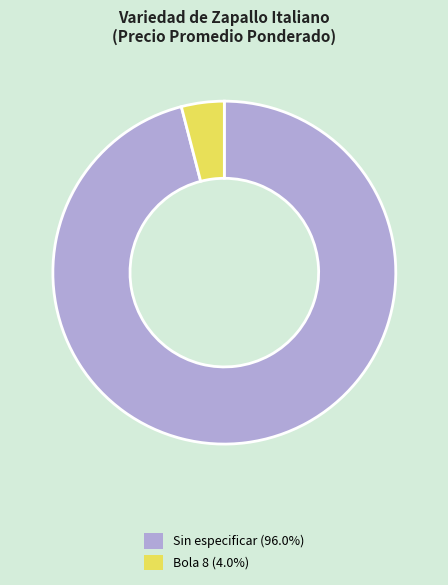

Do Bola 8 (4.0%) and Sin especificar (96.0%) together represent more than half of the pie?

Yes